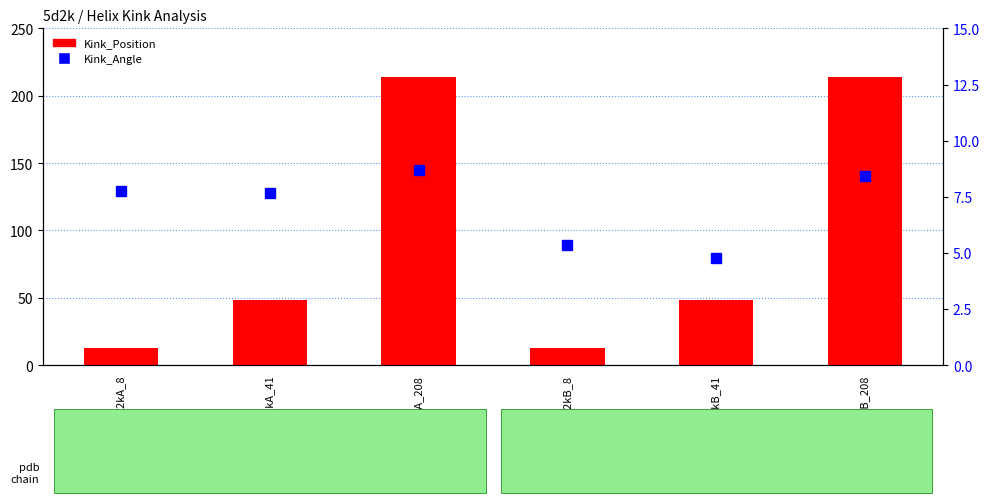

What is the difference between the second highest and second lowest values in the Kink_Angle series?

3.0